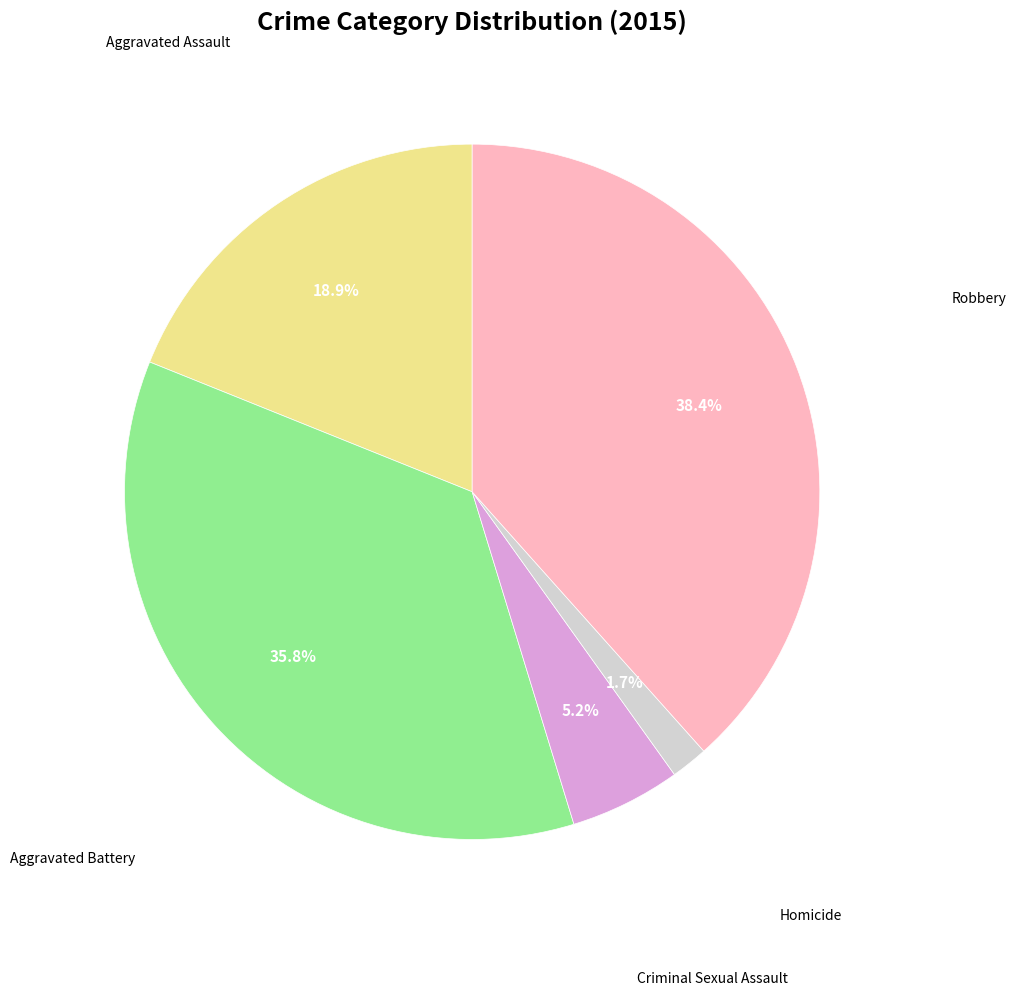

Is there any slice that represents more than half of the pie?

No